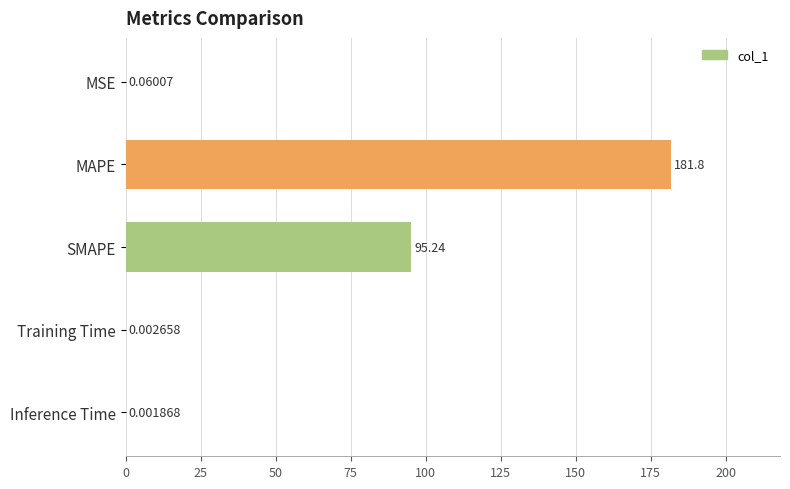

Which category has the highest value across all series?

MAPE